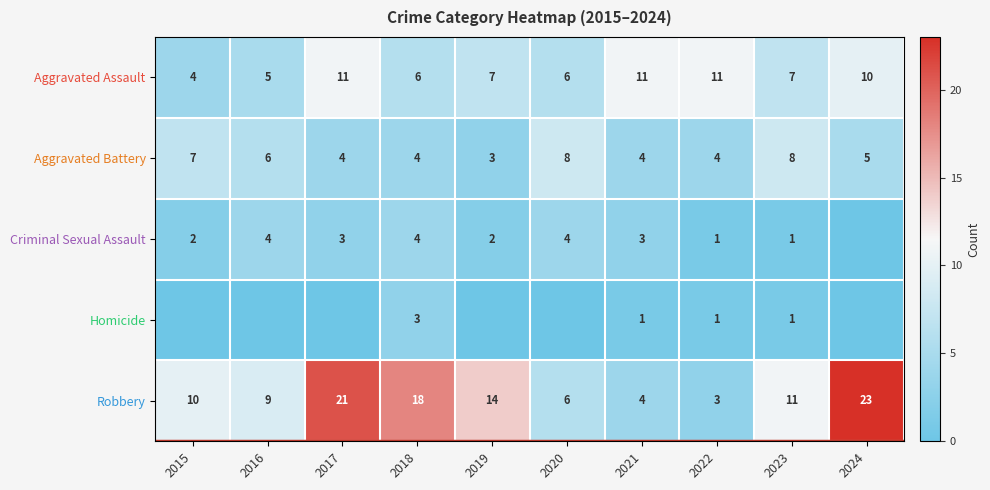

At which category is the sum across all series the highest?

2017